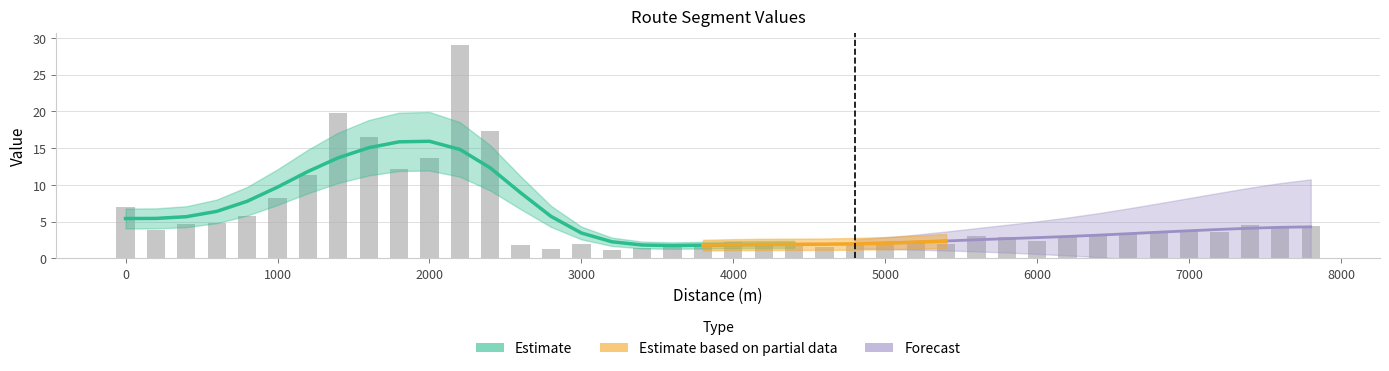

What is the average value?

5.6